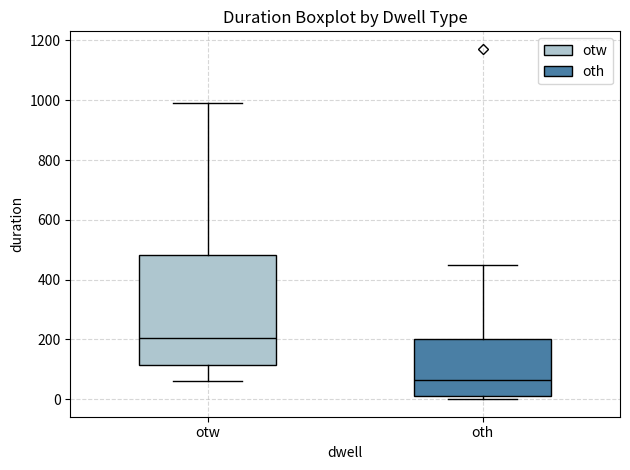

Reading left to right, transcribe this box plot: for each box, give where its median line is, the range the box spans, and where its two whiskers end, as read against the y-axis. The values are not printed on the chart, so give them approximately, as read against the axis.

otw: median 200, box 120 to 480, whiskers 60 to 1000
oth: median 60, box 20 to 200, whiskers 0 to 460